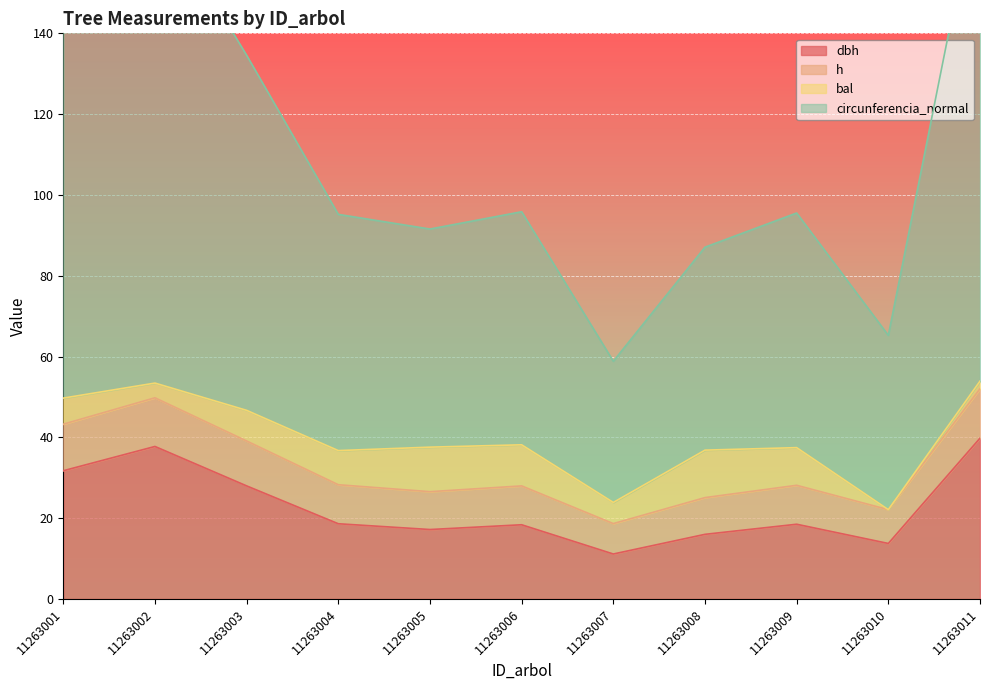

What is the lowest value of the dbh series?

11.1